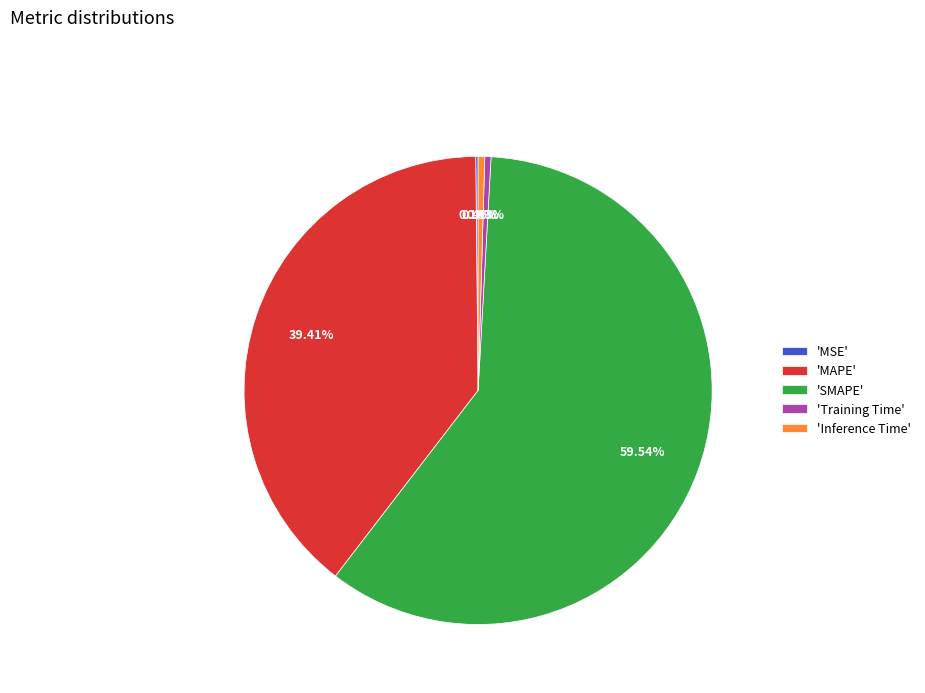

Which has a higher value, 'MAPE' or 'Inference Time'?

'MAPE'